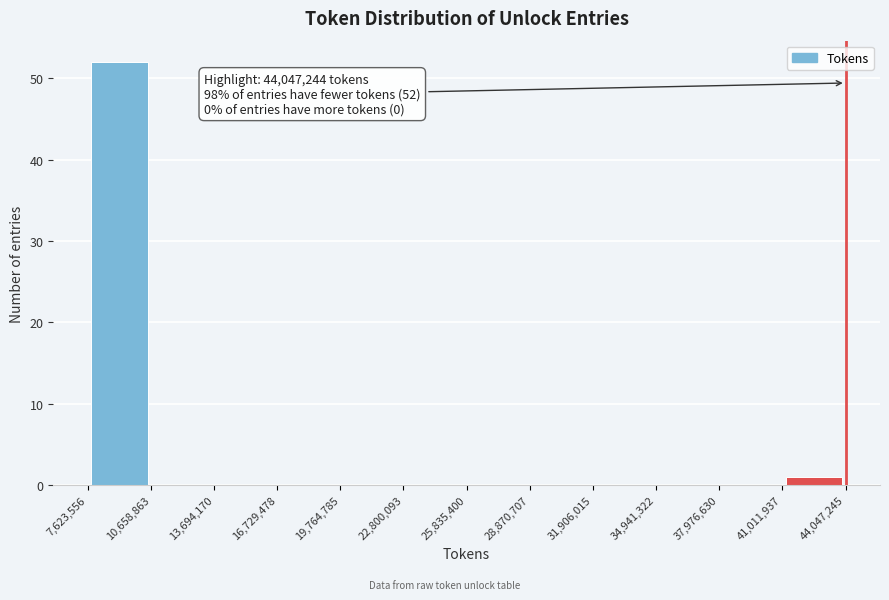

Which range on the x-axis has the tallest bar?

7,623,556 to 10,658,863